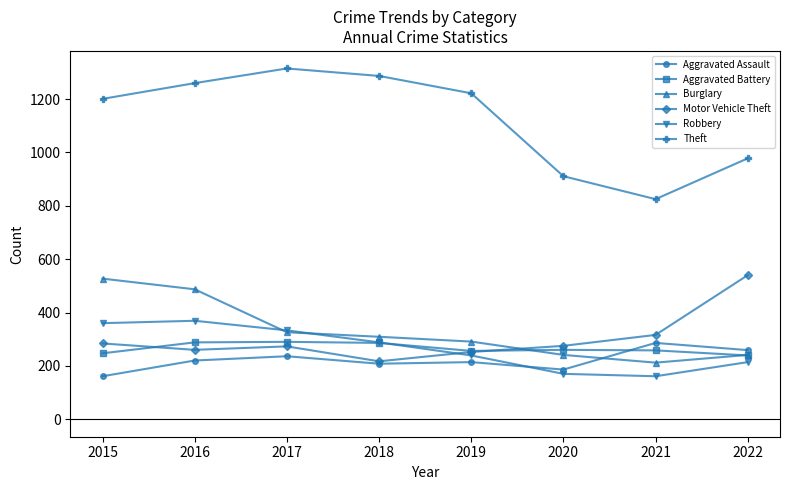

What is the spread (max minus min) of values at 2019?

1008